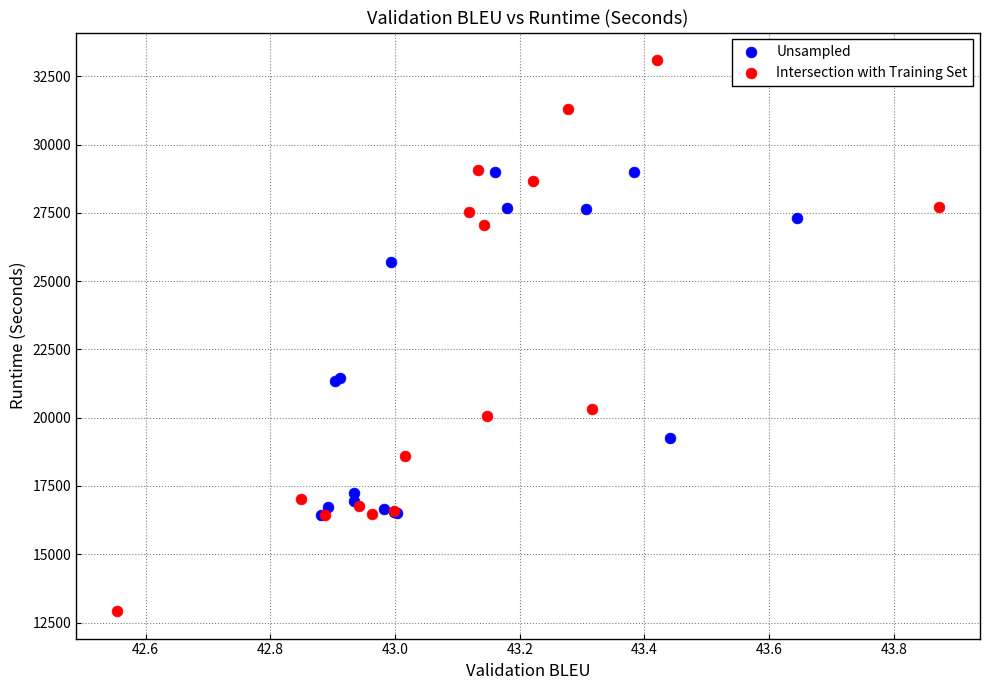

What are all the series names shown in the legend?

Unsampled, Intersection with Training Set